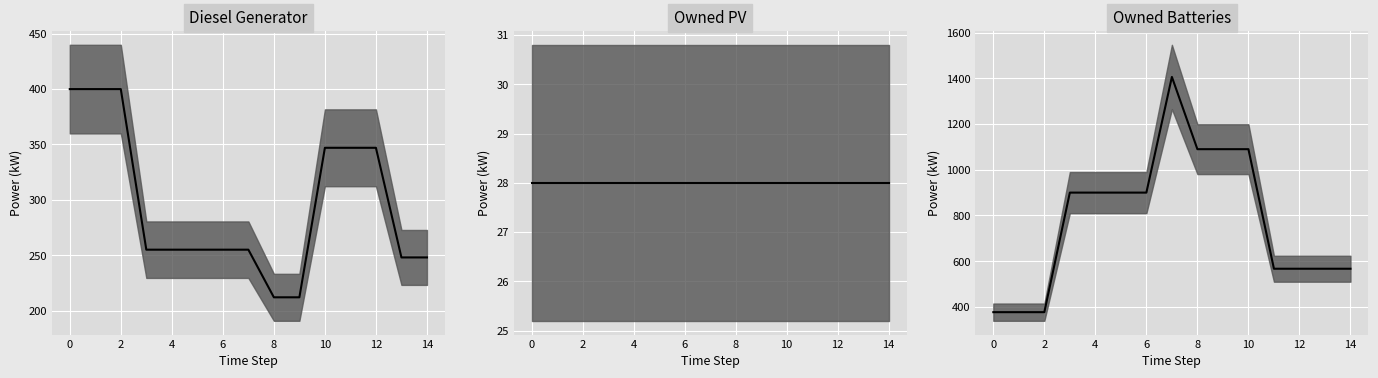

True or false: Owned PV and Diesel Generator cross at least once.

False